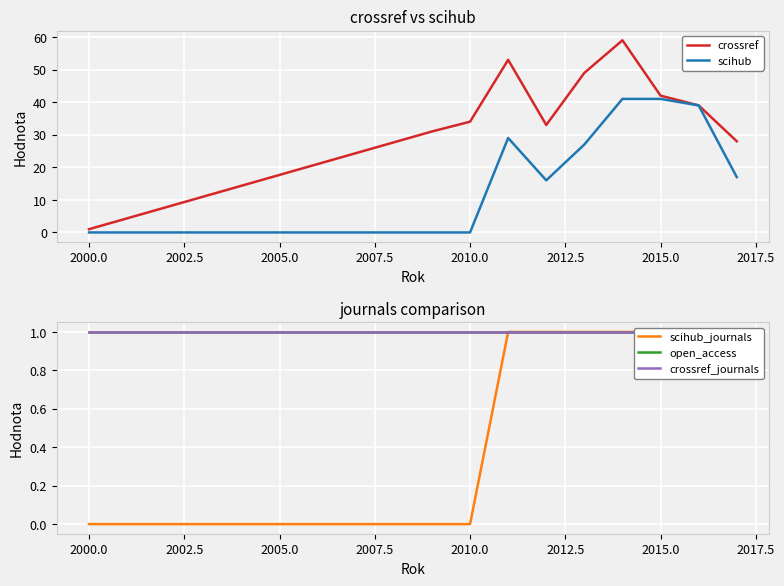

Rank the series by their maximum value, from lowest to highest.

scihub_journals, open_access, crossref_journals, scihub, crossref